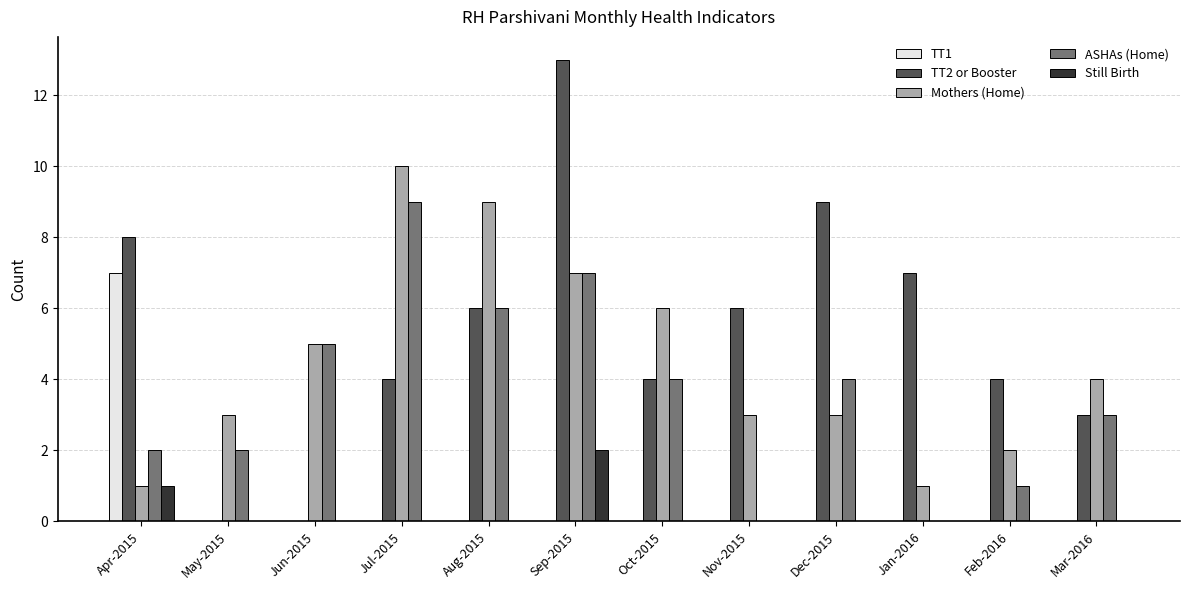

Read the Mothers (Home) value at Apr-2015.

1